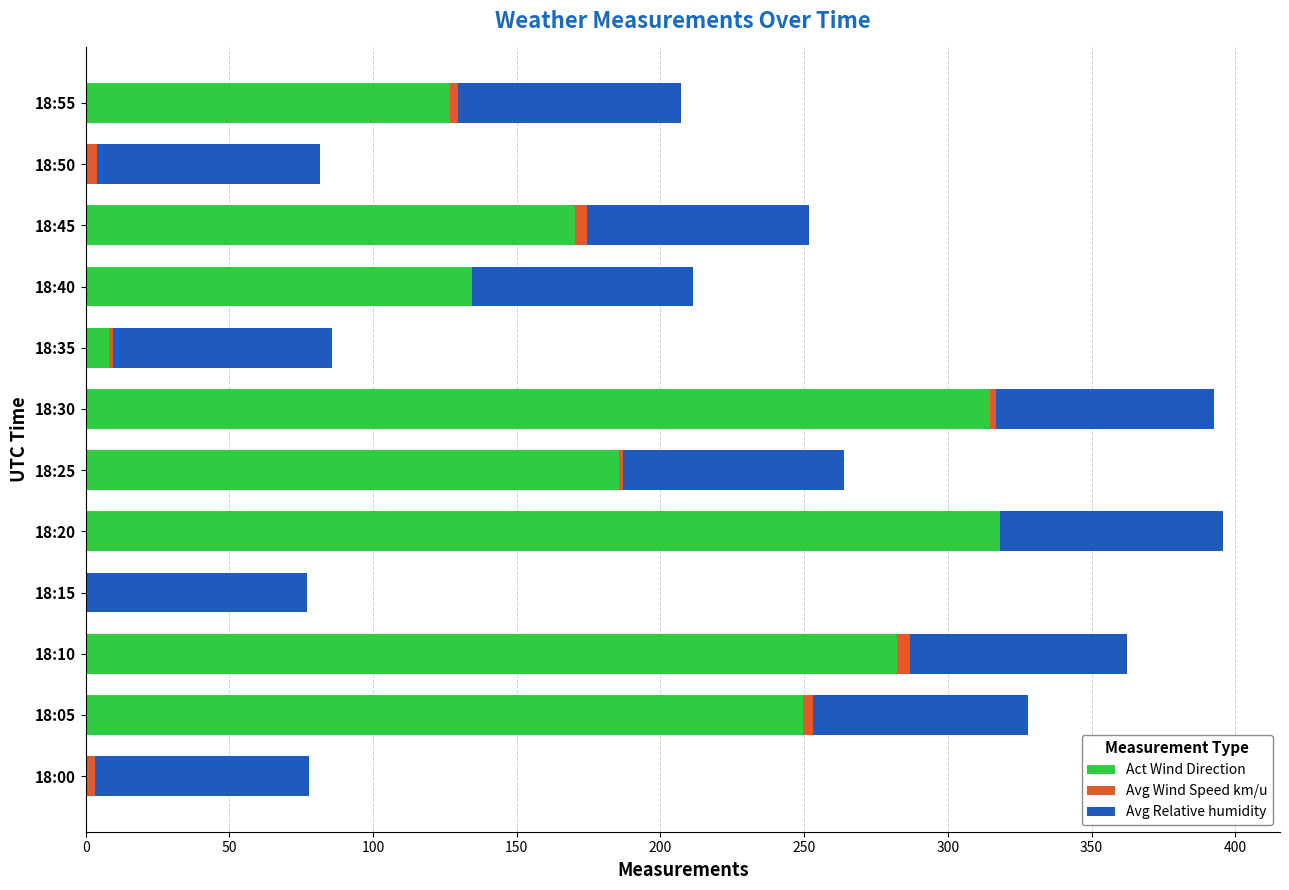

True or false: Act Wind Direction has a value of 72.2 at 18:55.

False